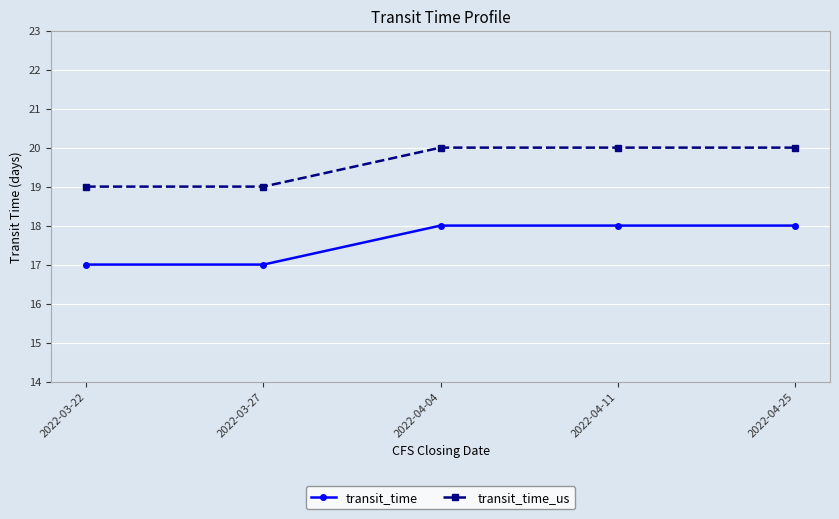

Rank the series by their average value, from highest to lowest.

transit_time_us, transit_time